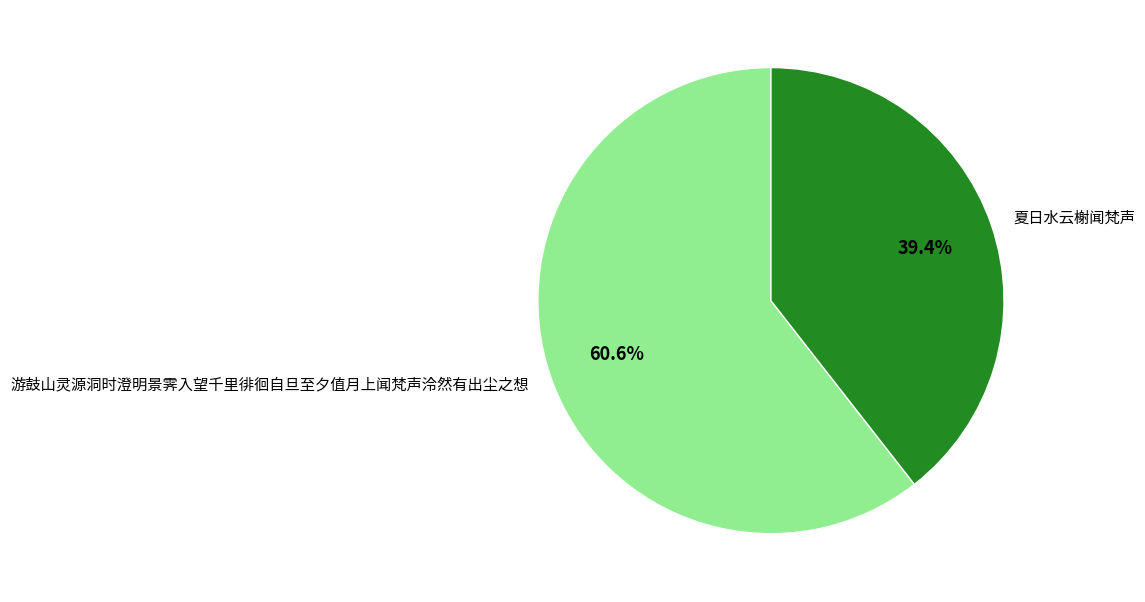

Is 夏日水云榭闻梵声 the majority of the pie?

No